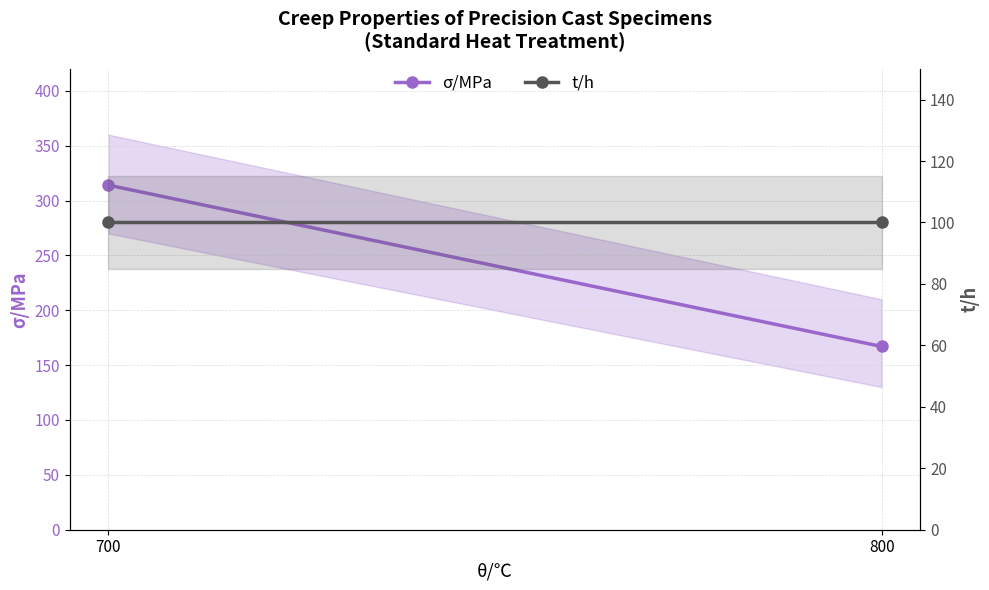

What is the average value of the t/h series?

100